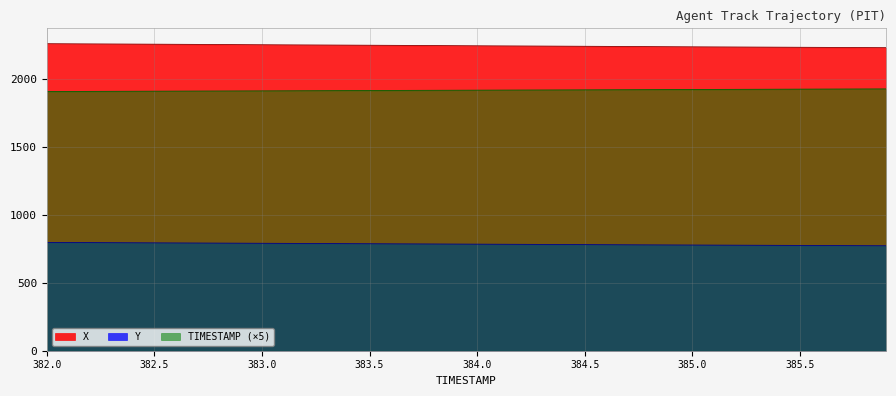

What is the total value across all series at 384.1?

4951.5